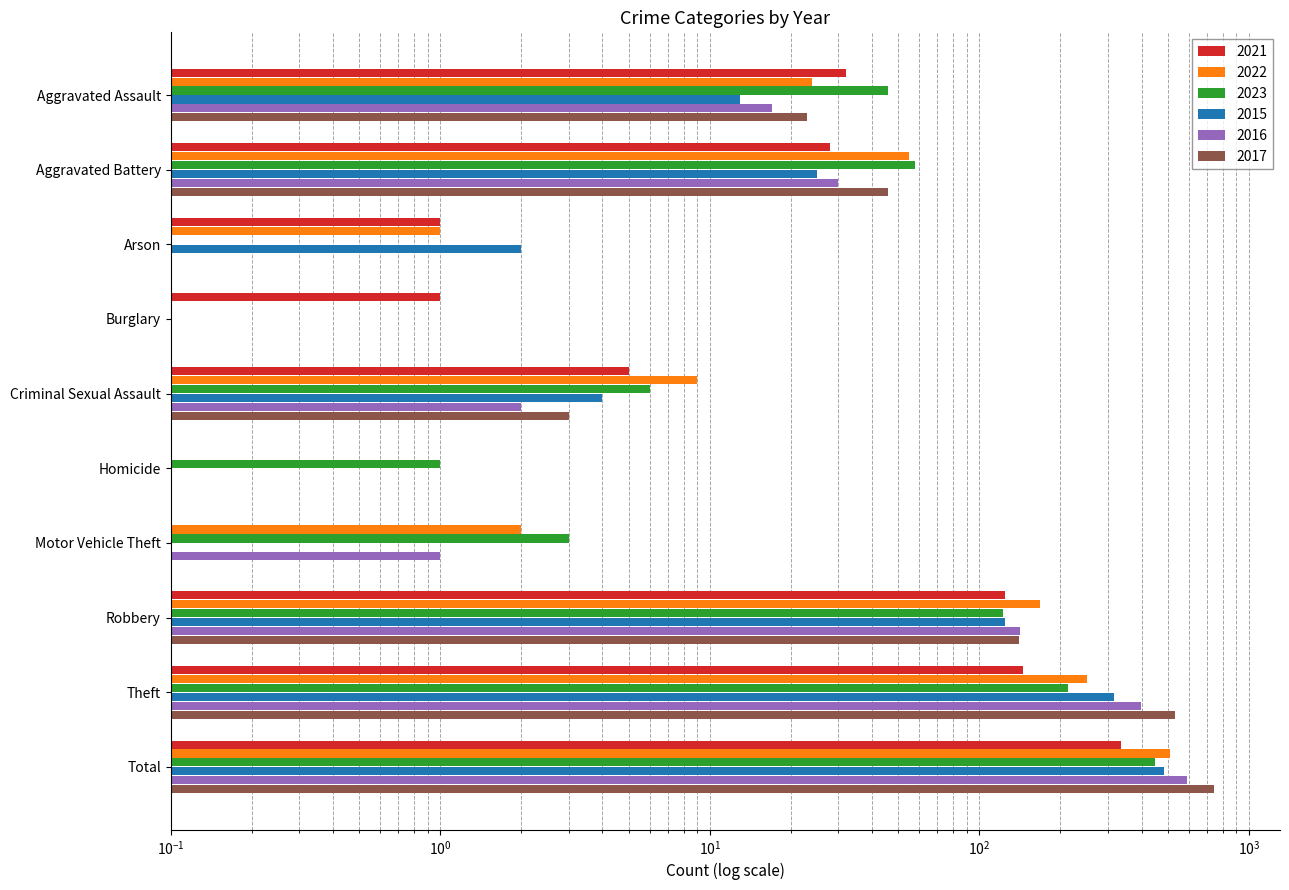

At which label is 2016 closest to 295?

Theft